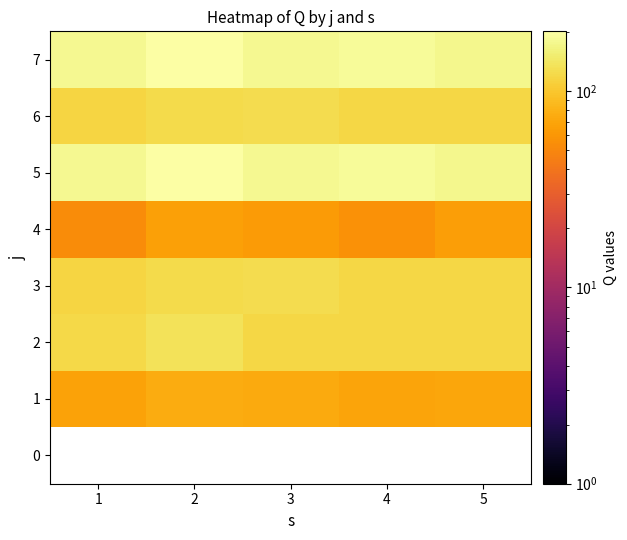

Rank the categories by 7 value from highest to lowest.

2, 4, 1, 3, 5